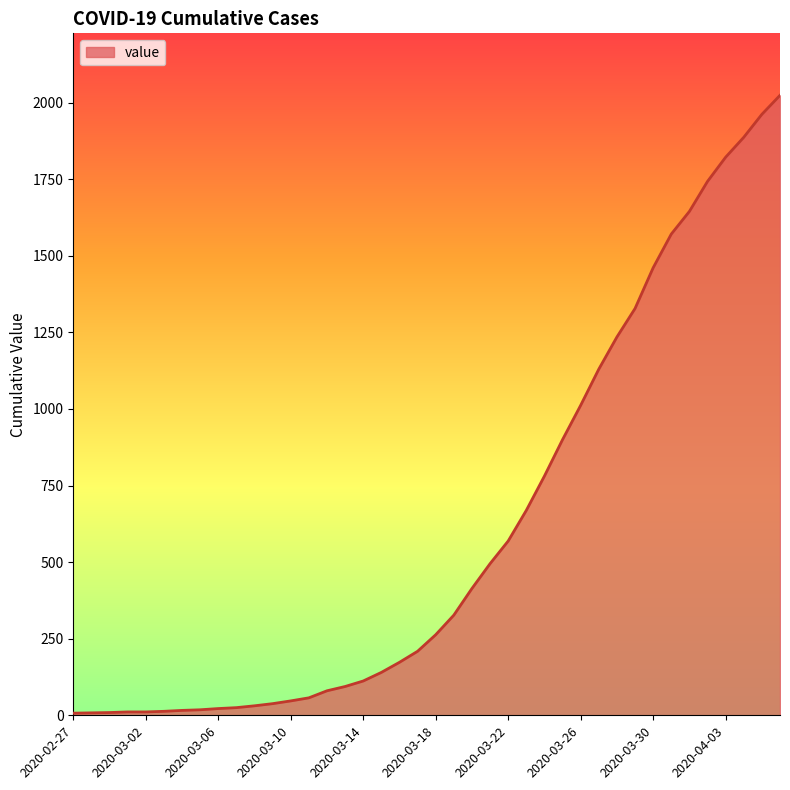

What is the difference between the maximum and minimum values?

2017